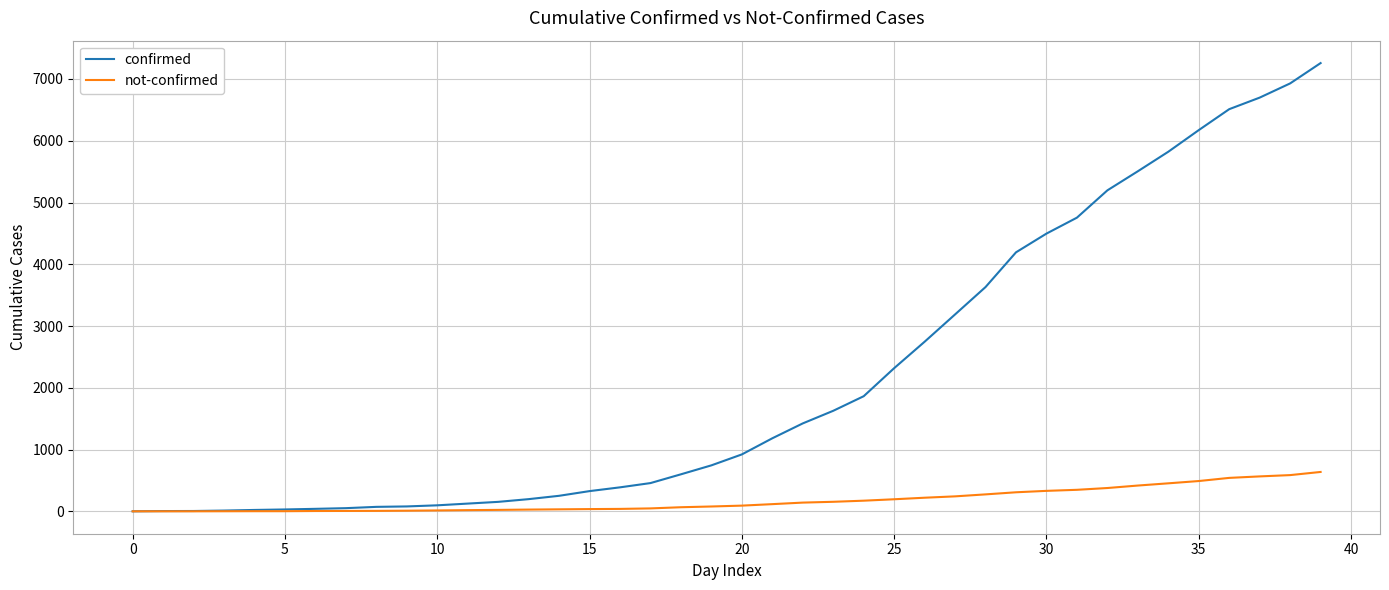

Rank the series by their average value, from lowest to highest.

not-confirmed, confirmed